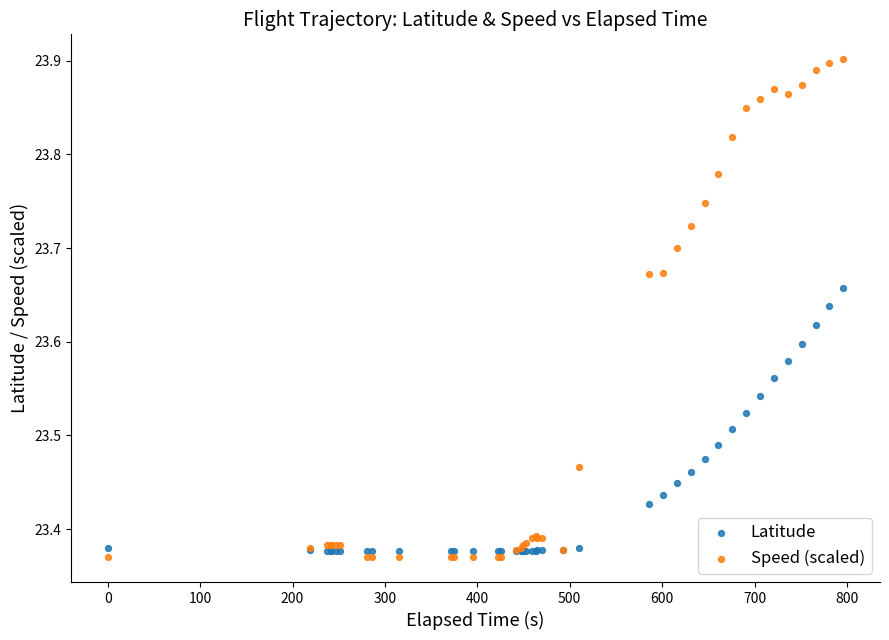

Which series has the widest spread of Y values?

Speed (scaled)